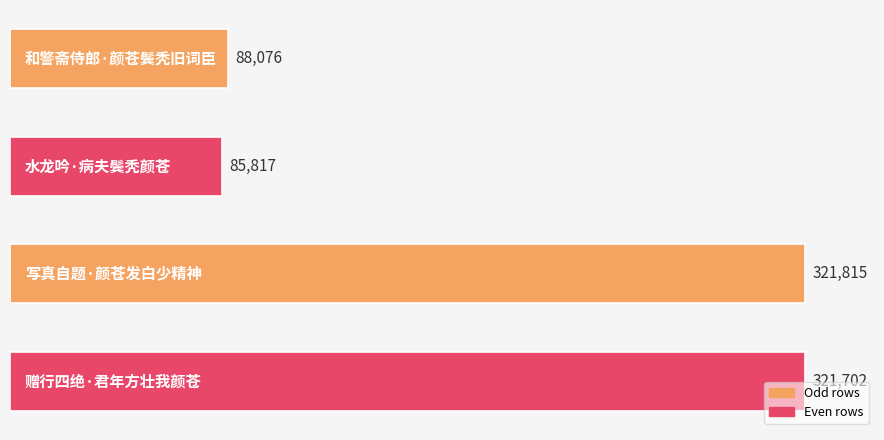

What is the value of the 3rd bar from the top?

321815